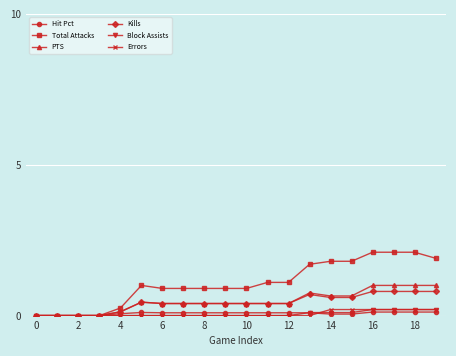

How many Kills values are between 0 and 1?

20